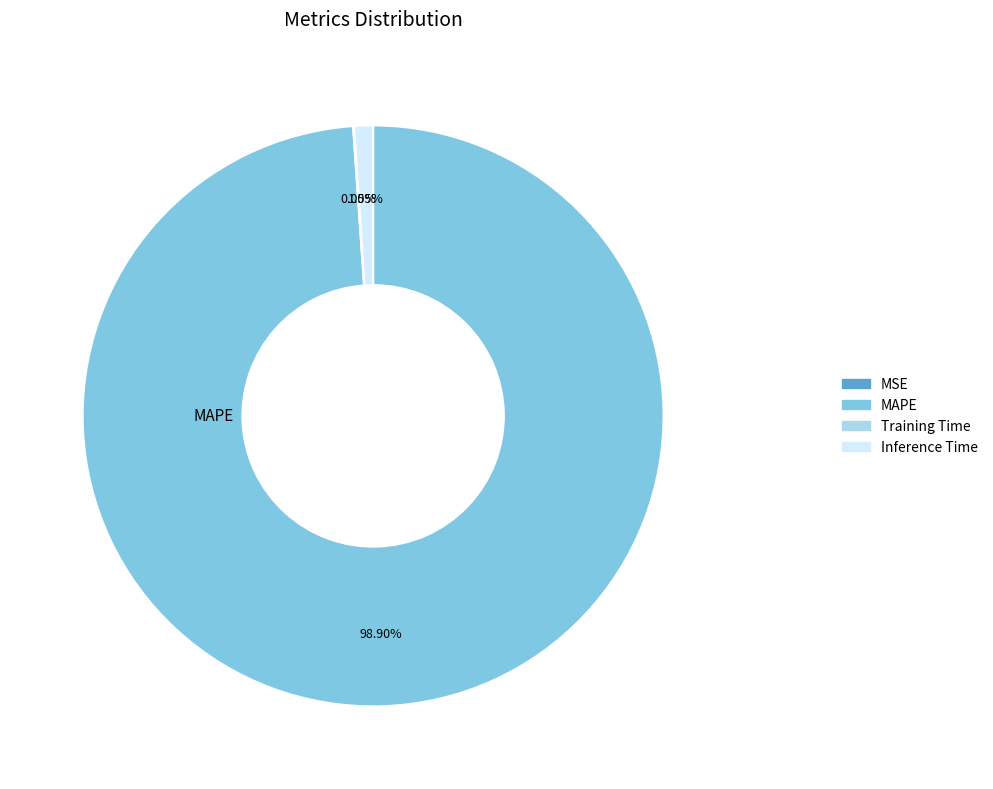

What is the majority slice?

MAPE